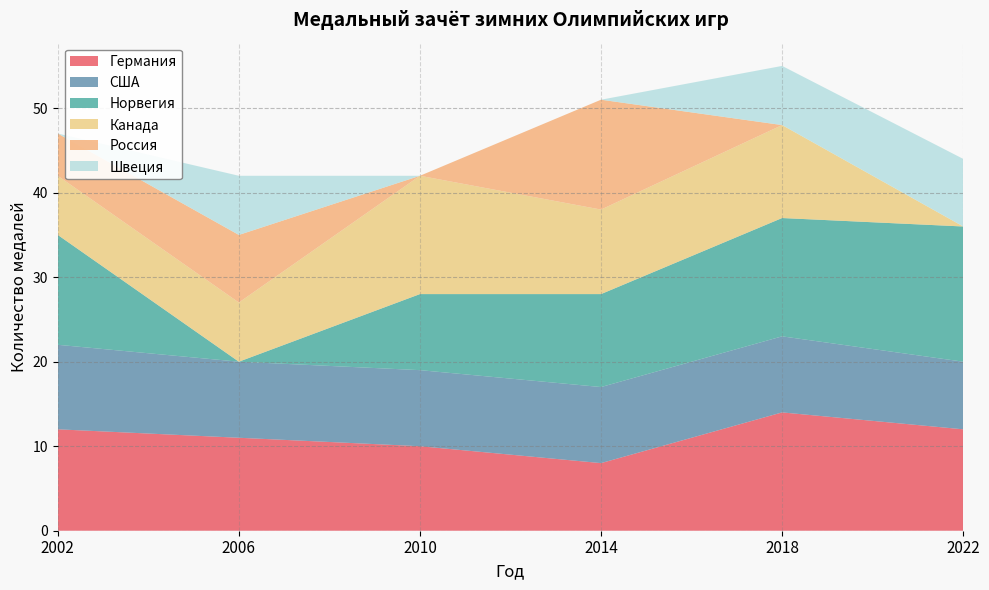

Reading right to left, transcribe all the data shown in this chart.

Германия: 12	14	8	10	11	12
США: 8	9	9	9	9	10
Норвегия: 16	14	11	9	0	13
Канада: 0	11	10	14	7	7
Россия: 0	0	13	0	8	5
Швеция: 8	7	0	0	7	0